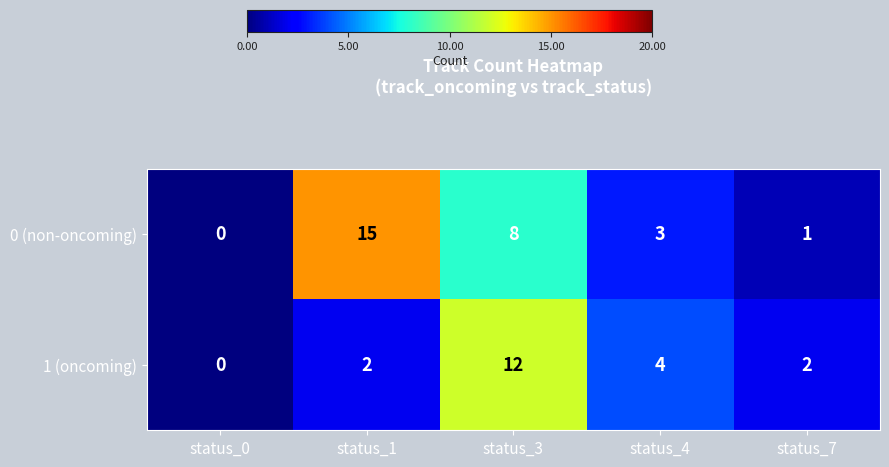

Is the value of 1 (oncoming) at status_4 greater than the value of 0 (non-oncoming) at status_4?

Yes